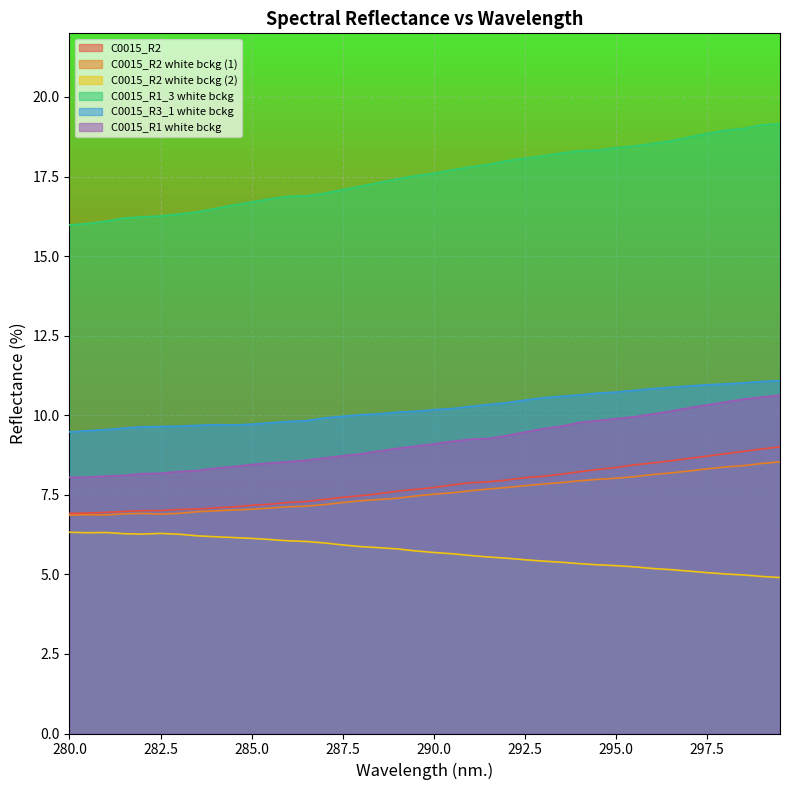

True or false: C0015_R1_3 white bckg has more than 0 interior local peaks.

False